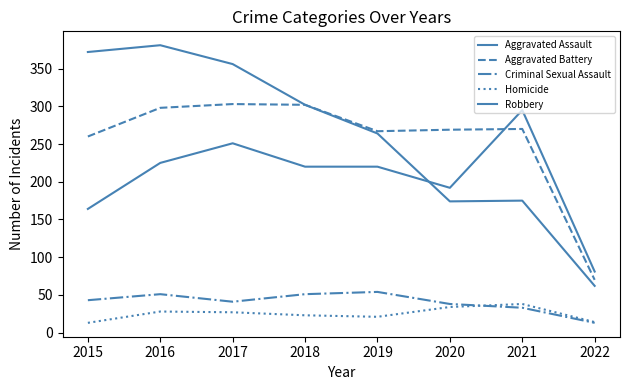

Which series has the widest spread of values?

Robbery